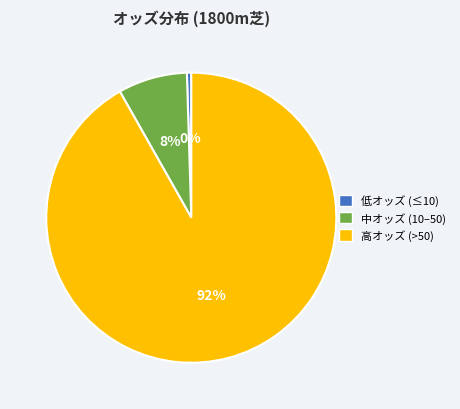

The 低オッズ (≤10) slice represents 0% of the pie. True or false?

True